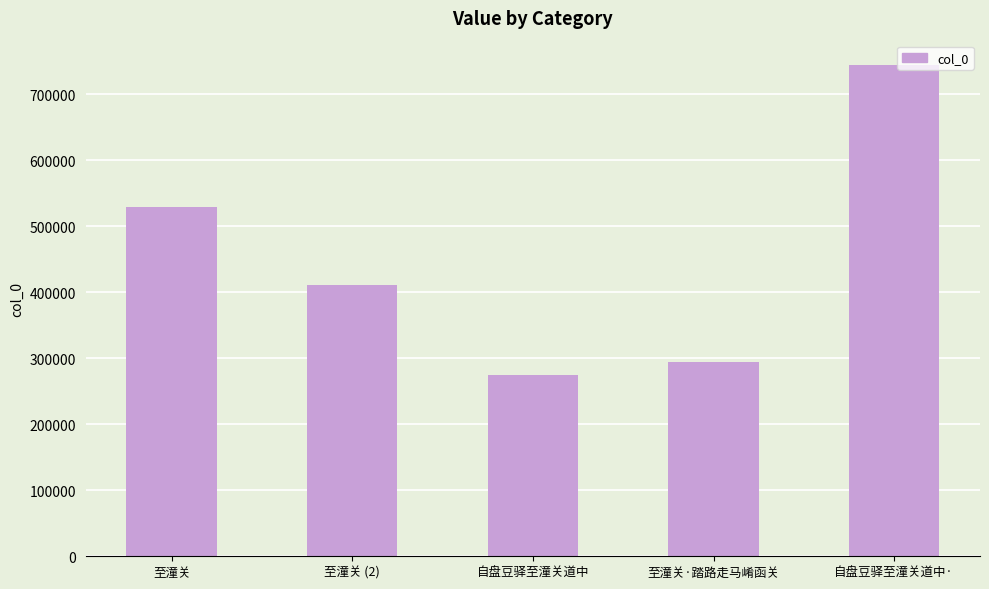

Rank the categories by value from lowest to highest.

自盘豆驿至潼关道中, 至潼关·踏路走马崤函关, 至潼关 (2), 至潼关, 自盘豆驿至潼关道中·